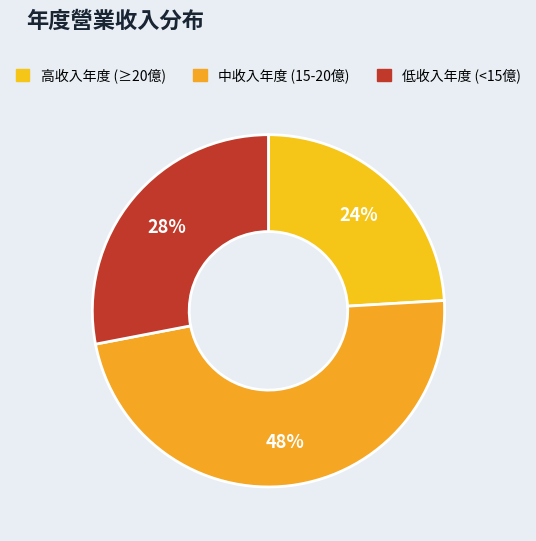

Count the number of slices in the pie.

3